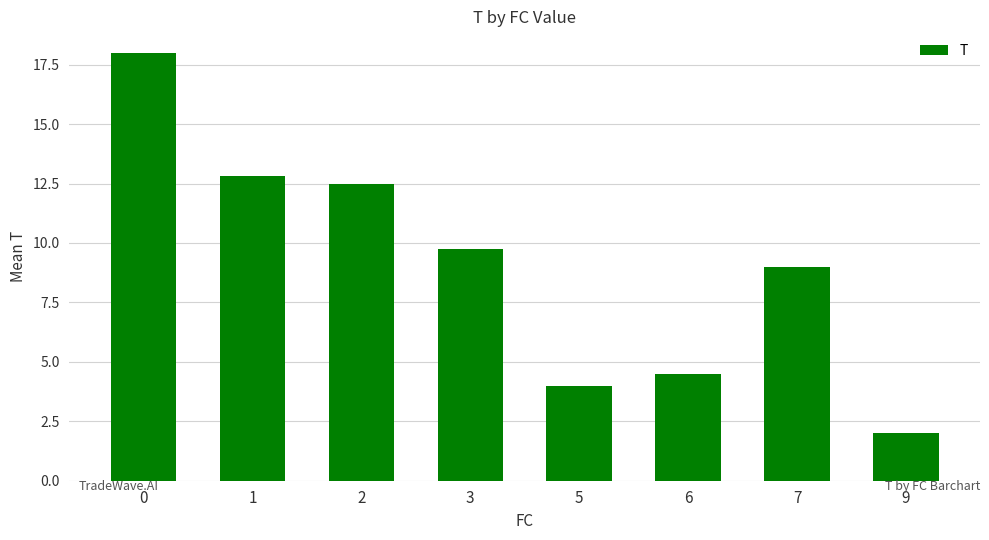

Does the chart contain stacked bars?

No